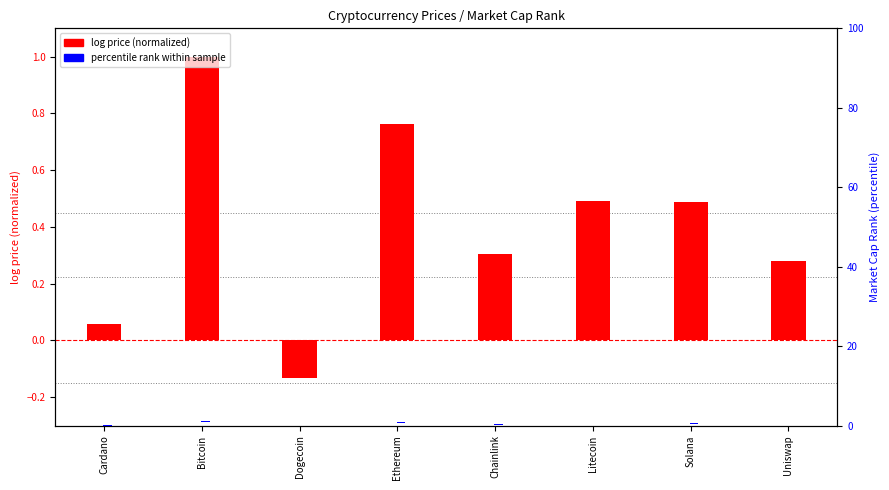

Which series has the widest spread of values?

log price (normalized)